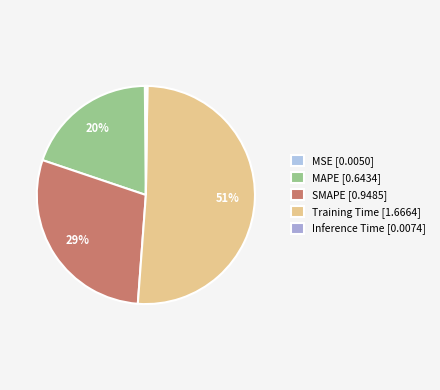

How many segments does this pie chart have?

5